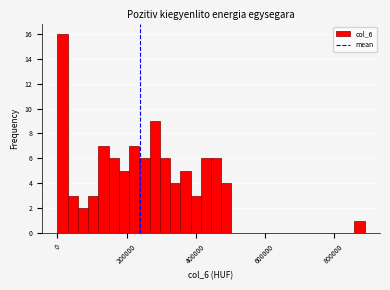

Around what value on the x-axis is the tallest bar? Give the approximate position of its centre, as read against the axis.

20000